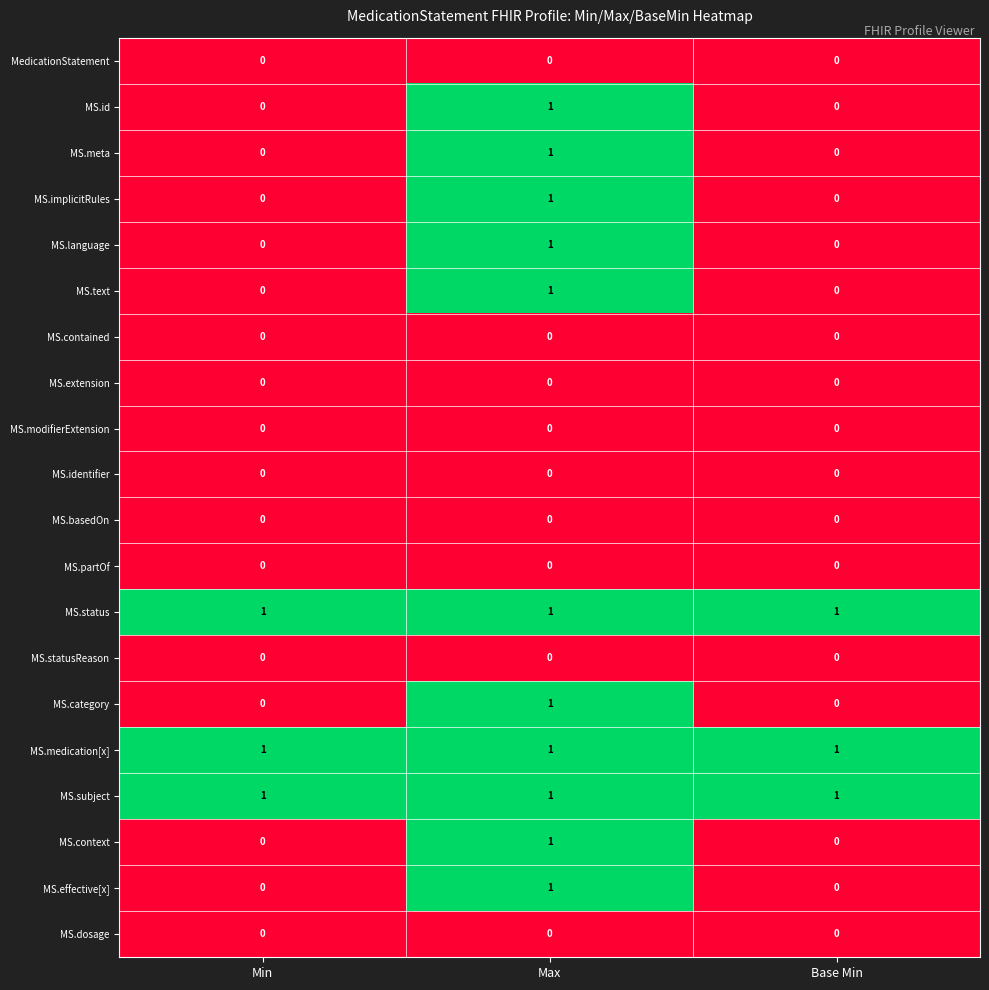

Count the MS.id values in the range 0 to 1.

3